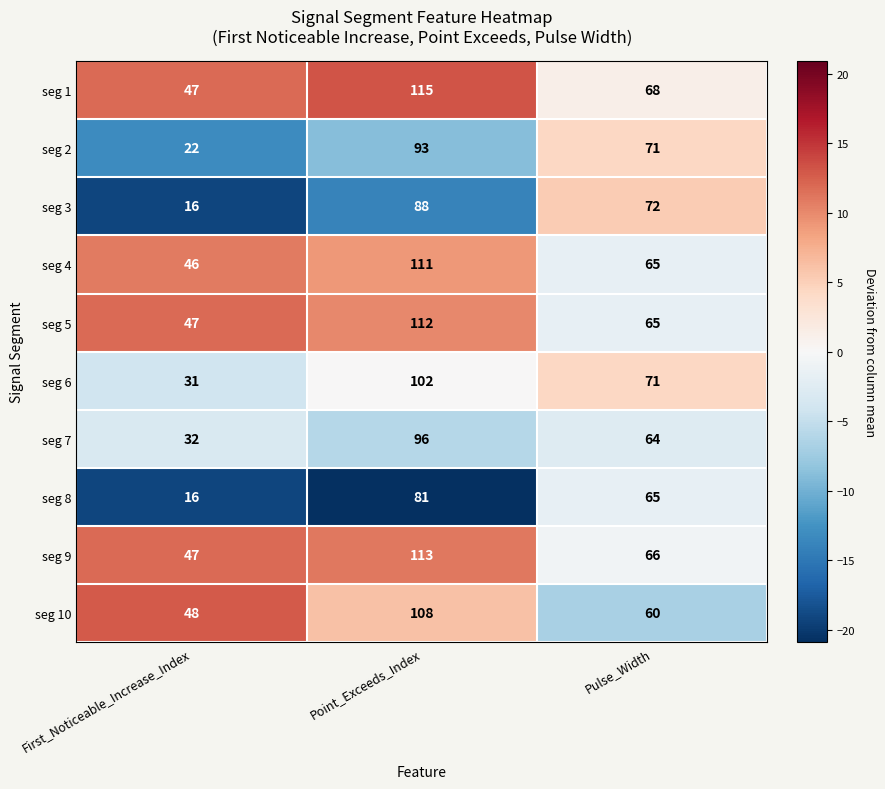

What is the difference between the maximum and second lowest values in the seg 2 series?

22